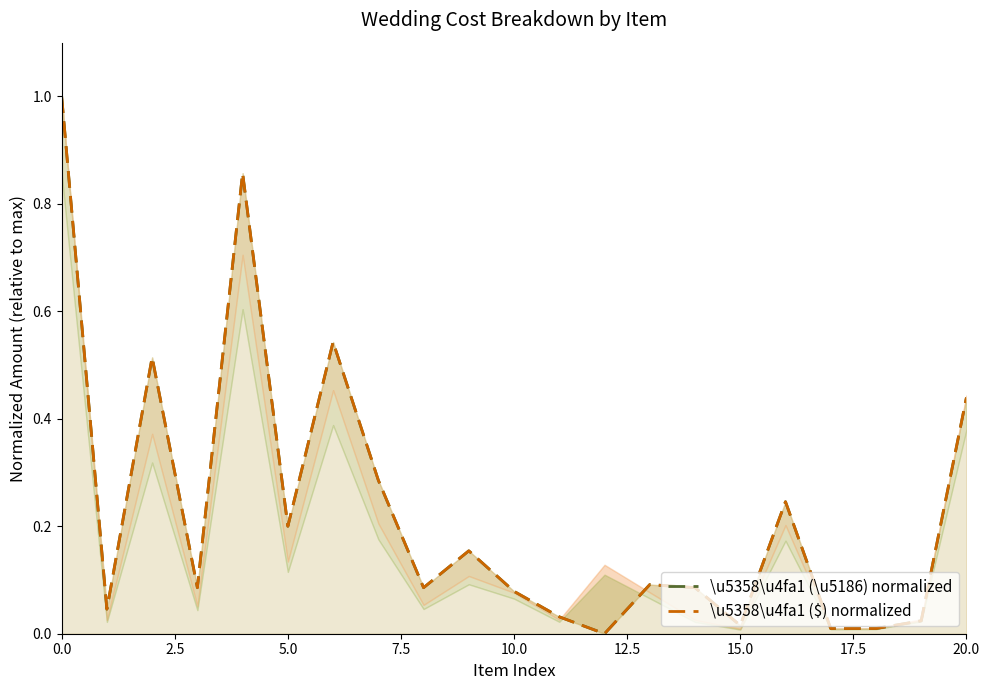

Rank the series by their maximum value, from highest to lowest.

\u5358\u4fa1 (\u5186) normalized, \u5358\u4fa1 ($) normalized